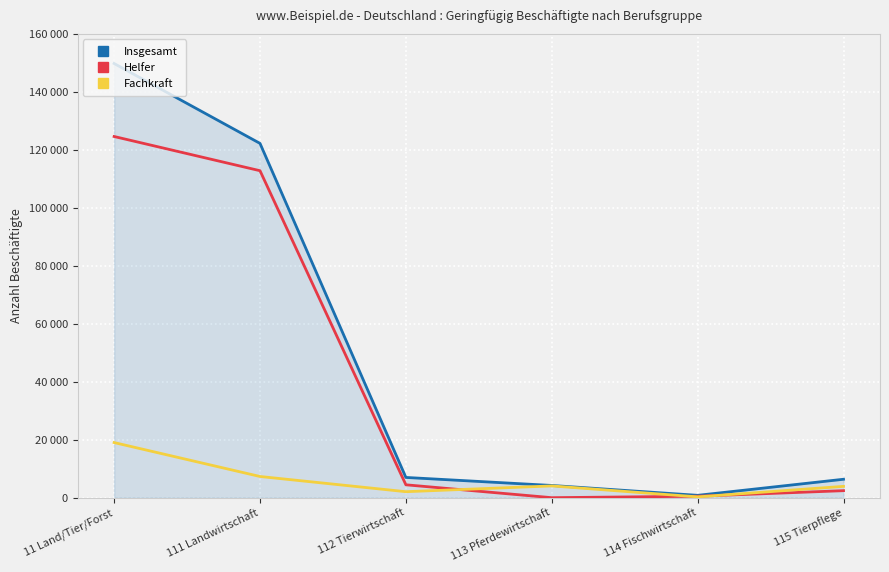

True or false: Insgesamt and Fachkraft cross at least once.

False